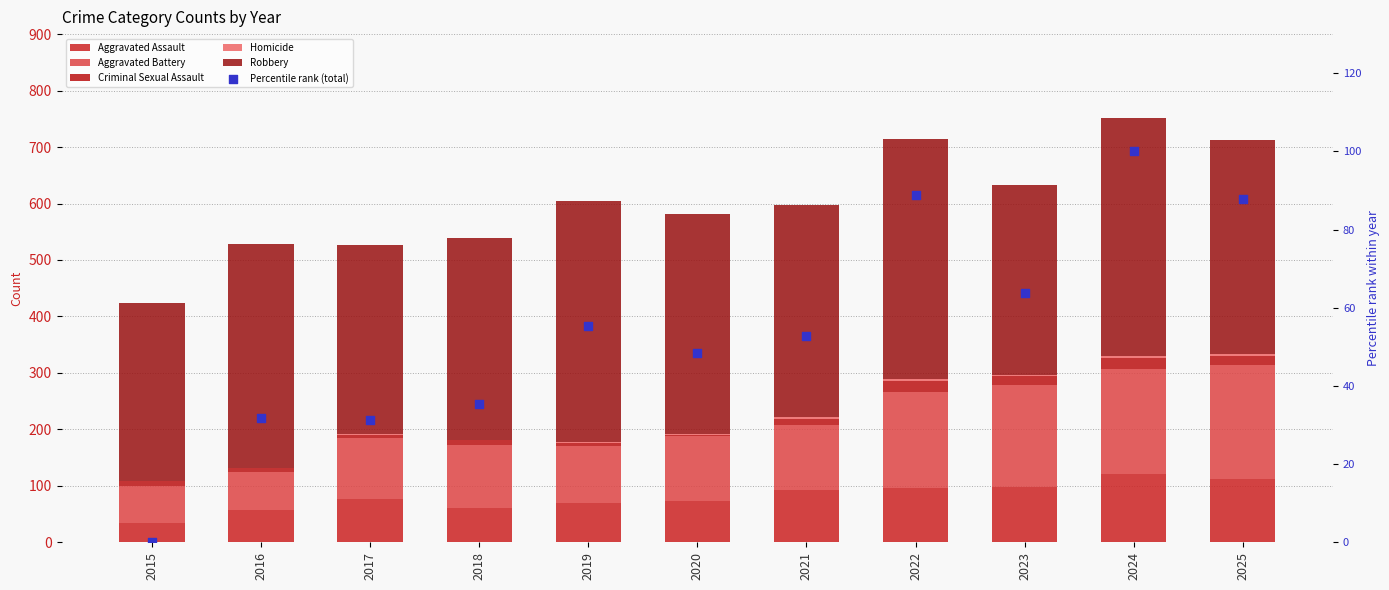

At how many categories does at least one series exceed 288?

11